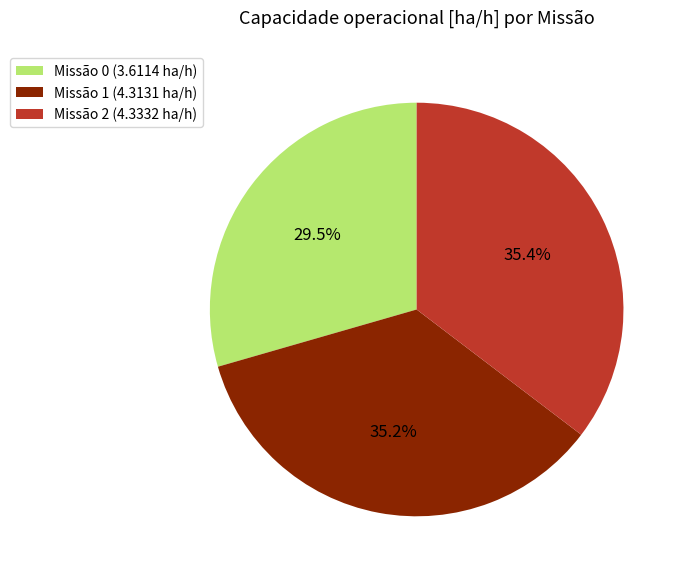

Does Missão 0 (3.6114 ha/h) account for over 50% of the chart?

No